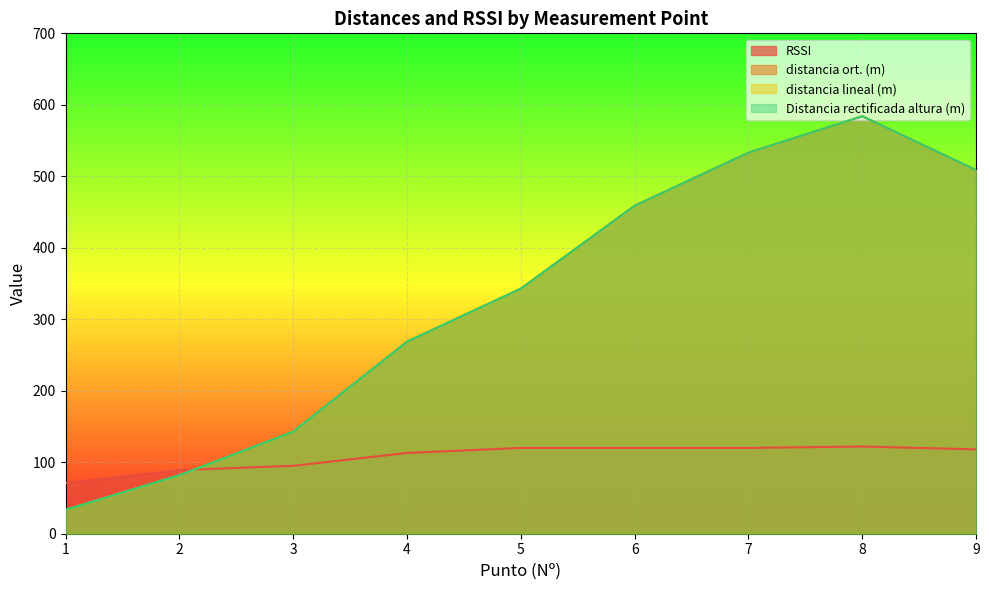

True or false: RSSI has a value of 113.0 at 4.

True